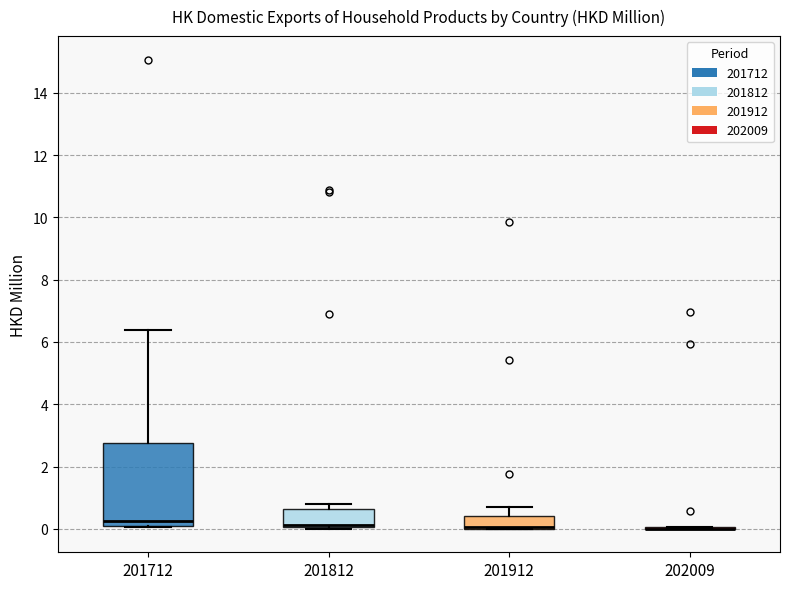

Reading left to right, transcribe this box plot: for each box, give where its median line is, the range the box spans, and where its two whiskers end, as read against the y-axis. The values are not printed on the chart, so give them approximately, as read against the axis.

201712: median 0.2, box 0.0 to 2.8, whiskers 0.0 to 6.4
201812: median 0.2 (drawn on the box's lower edge), box 0.0 to 0.6, whiskers 0.0 to 0.8
201912: median 0.0 (drawn on the box's lower edge), box 0.0 to 0.4, whiskers 0.0 to 0.6
202009: box collapsed to a line at 0.0, whiskers 0.0 to 0.0